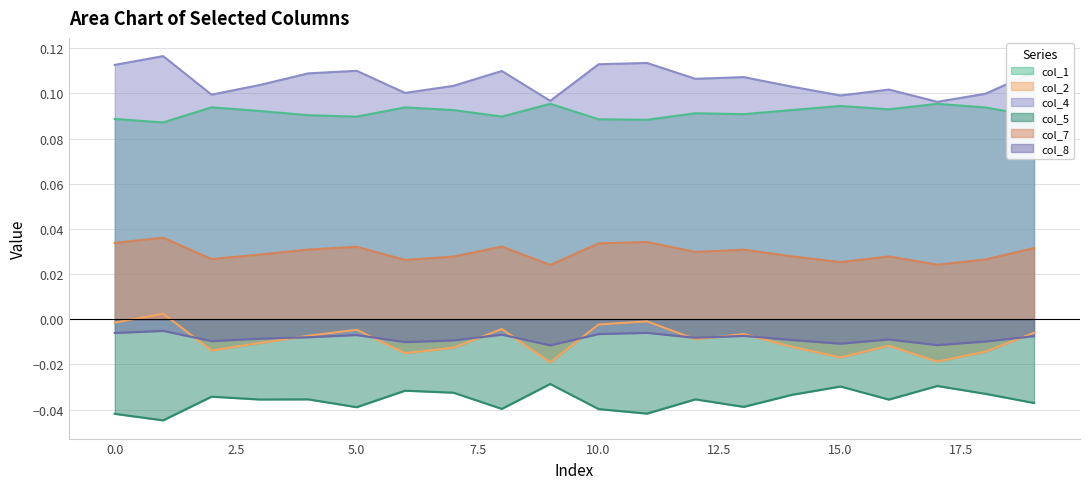

What is the sum of all col_2 values?

-0.2